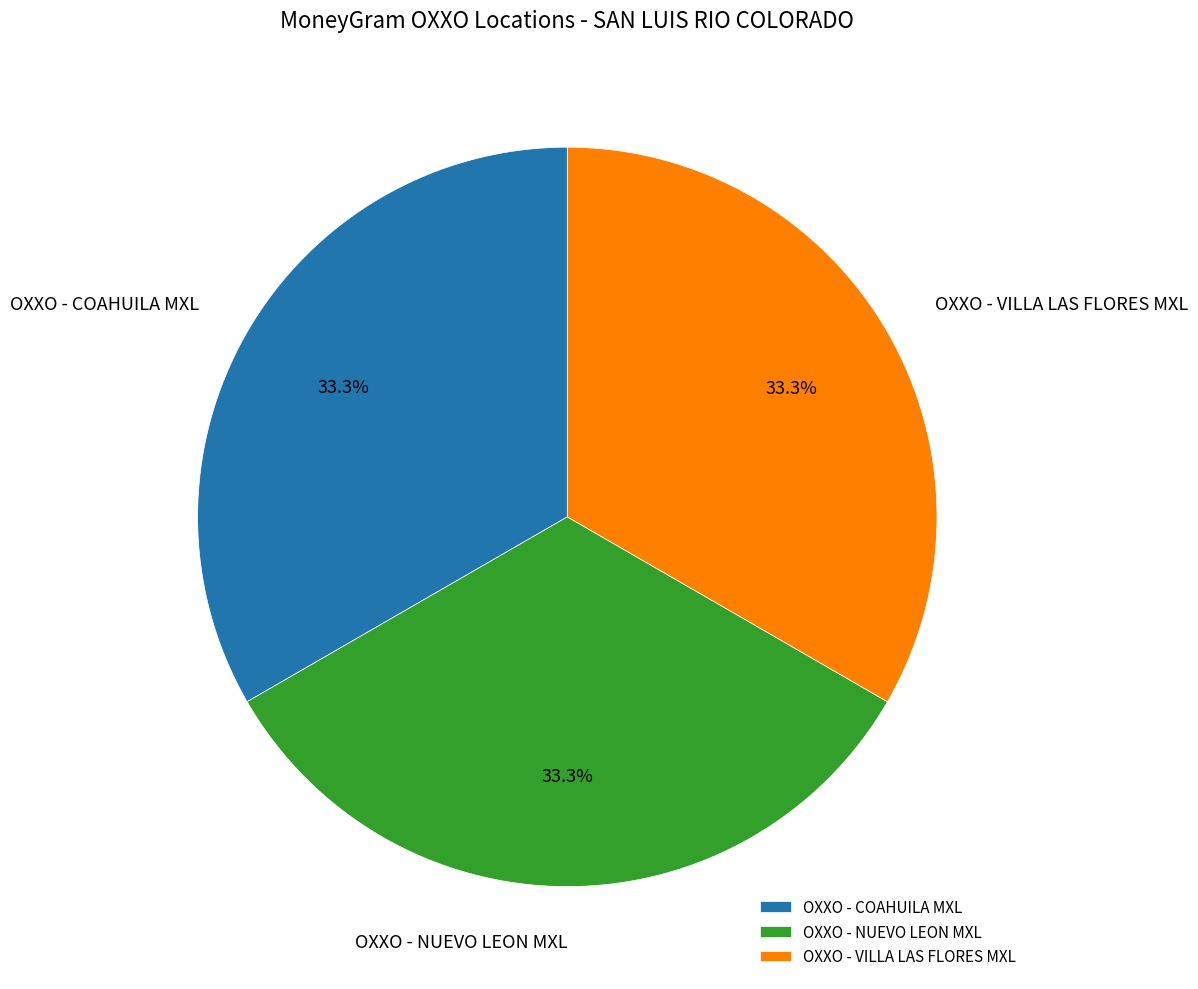

Approximately how many times larger is the value at OXXO - VILLA LAS FLORES MXL compared to OXXO - COAHUILA MXL?

1.0